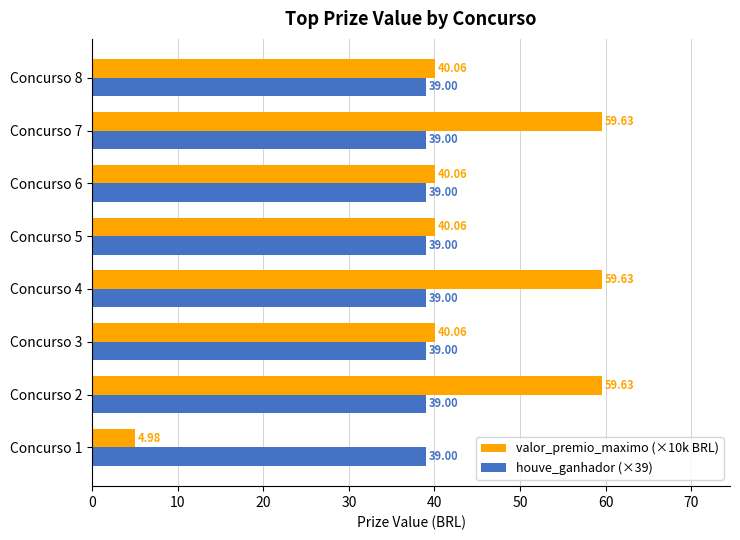

At Concurso 1, list the series in order from smallest to largest.

valor_premio_maximo (×10k BRL), houve_ganhador (×39)